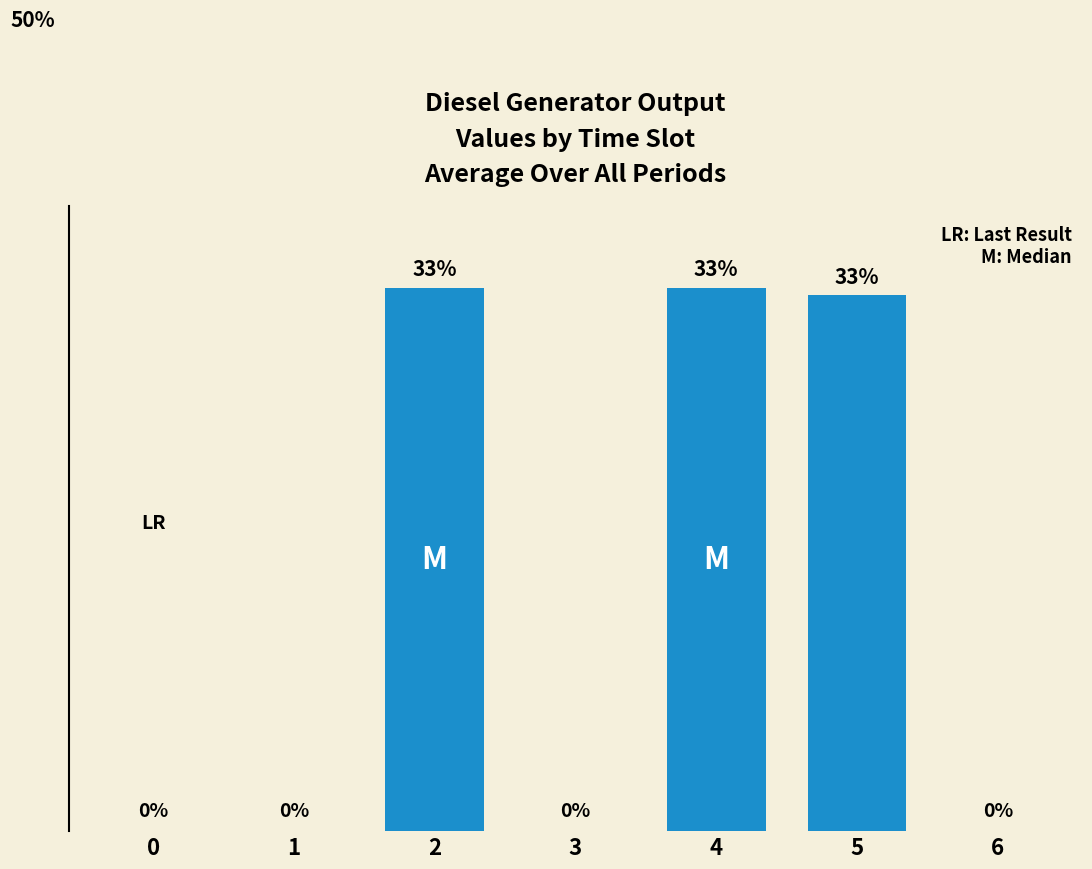

Reading right to left, what are all the values shown in this chart?

6=0	5=71	4=72	3=0	2=72	1=0	0=0